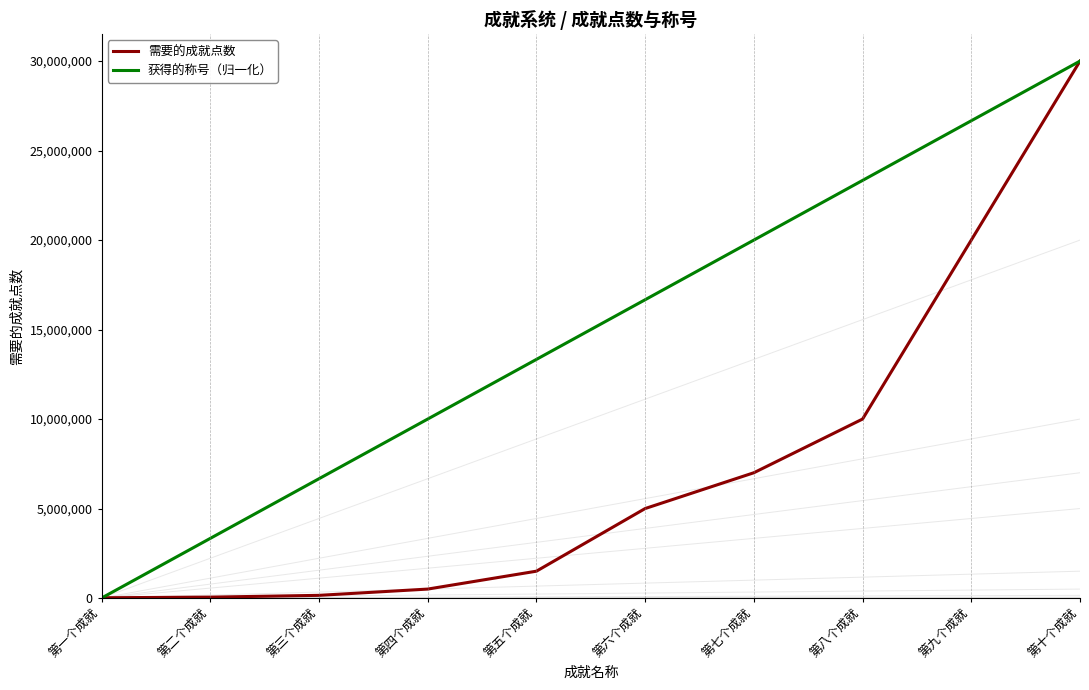

What is the label of the 2nd point from the right?

第九个成就